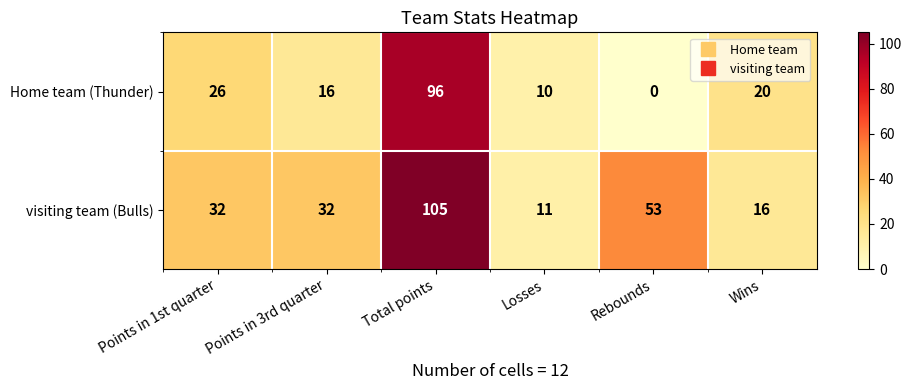

At how many categories does at least one series exceed 34?

2